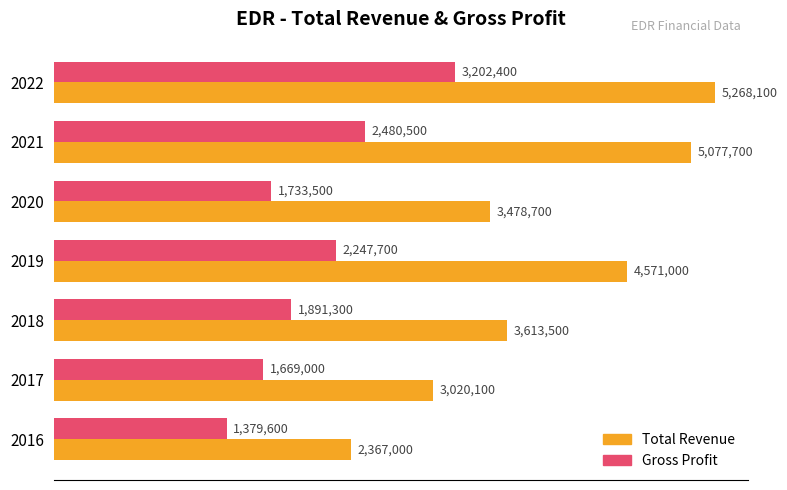

Which series has the largest range (max minus min)?

Total Revenue